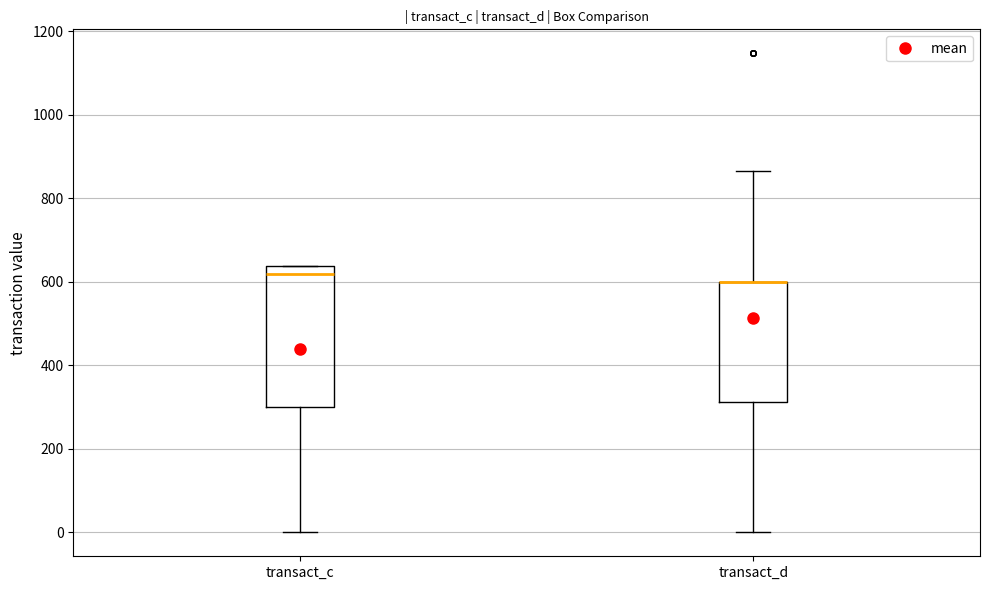

Comparing the boxes themselves (not the whiskers), which one is the tallest?

transact_c